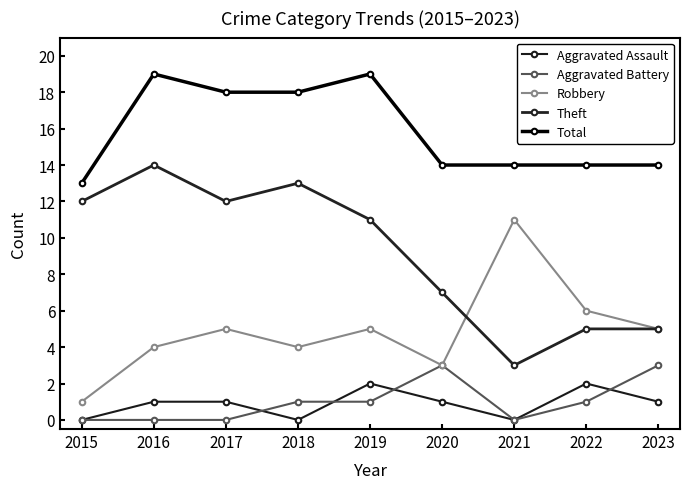

What is the difference between the maximum and minimum values in the Total series?

6